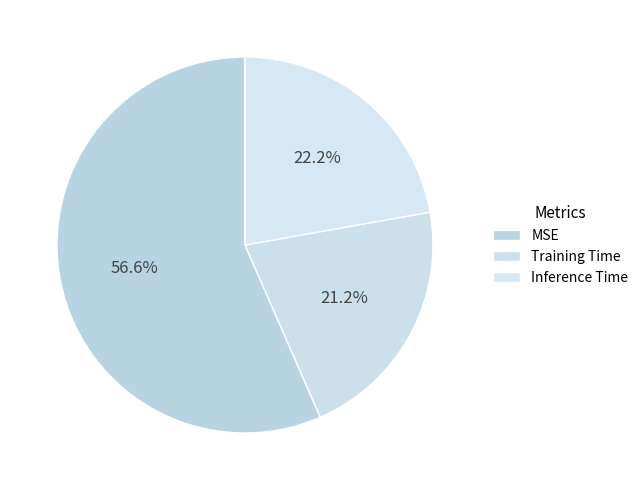

The MSE slice represents 57% of the pie. True or false?

True